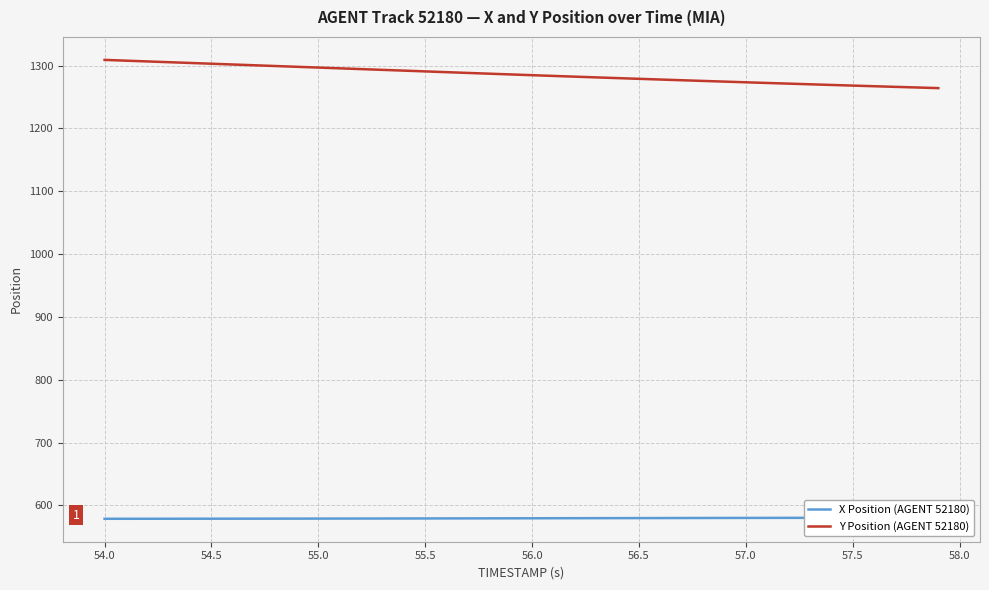

What is the difference between the maximum and second lowest values in the X Position (AGENT 52180) series?

1.8